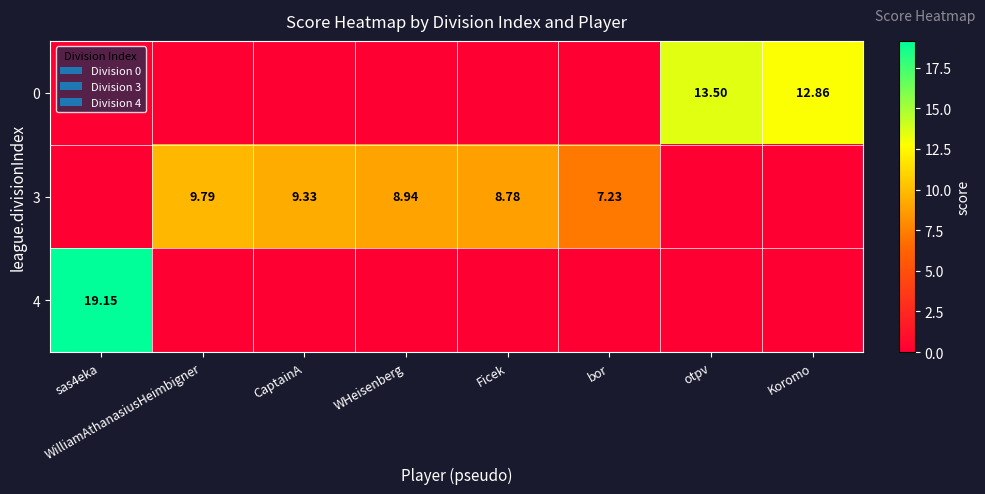

At which category does the chart reach its minimum across all series?

sas4eka